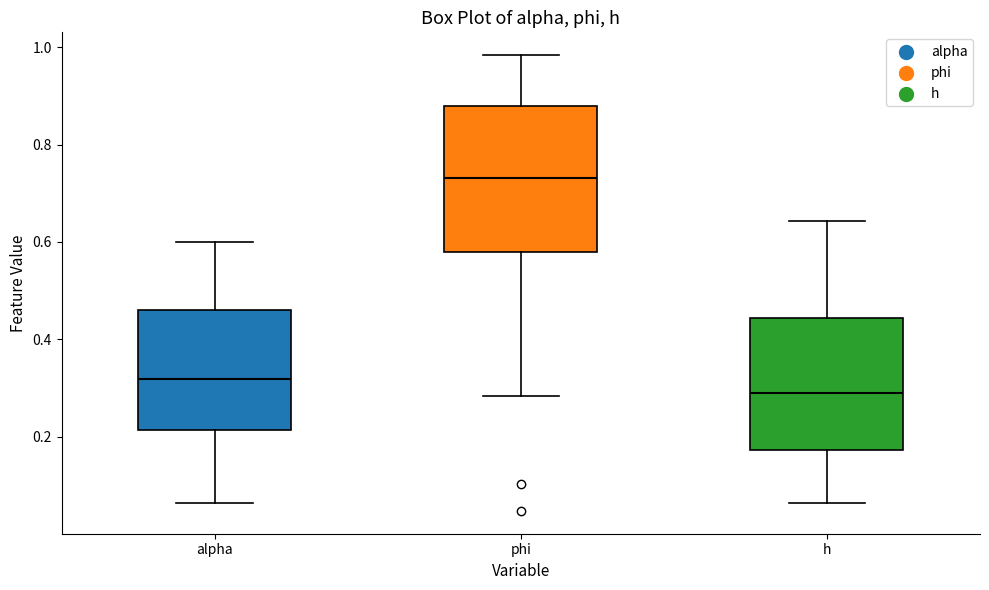

Where is the upper edge of the box for phi on the y-axis? The values are not printed on the chart, so give them approximately, as read against the axis.

0.88